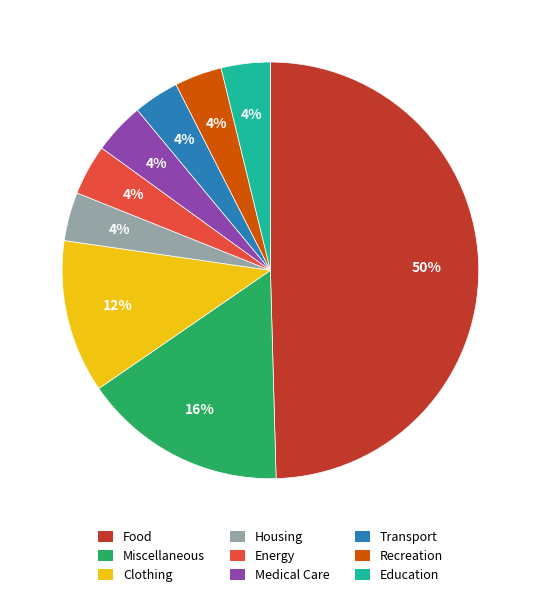

Is it true that Food is 50% of the pie?

True